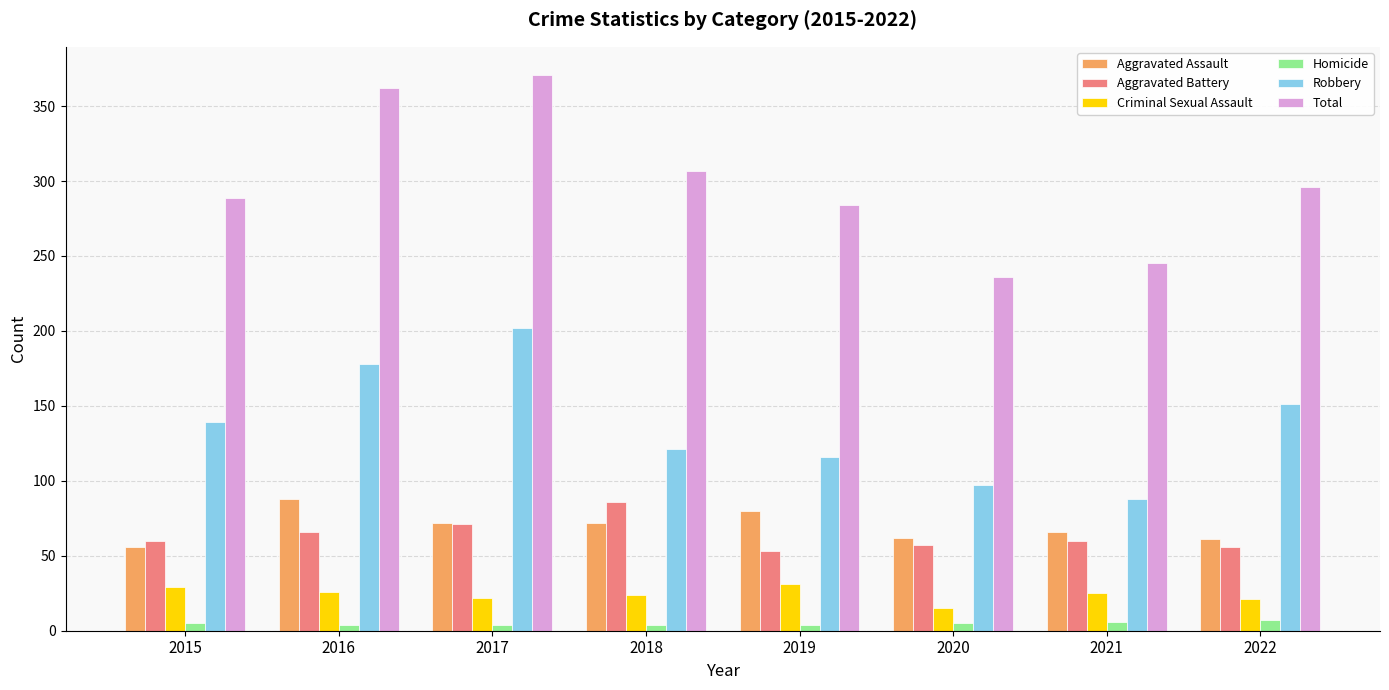

The value of Total at 2021 is 439. True or false?

False